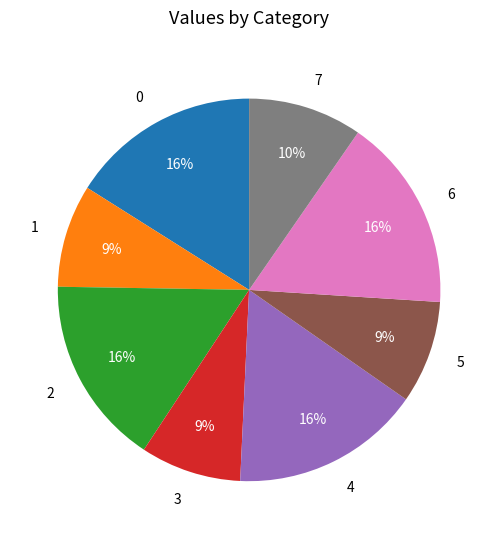

To the nearest percent, what is the difference between the 4 and 7 slice percentages?

6%